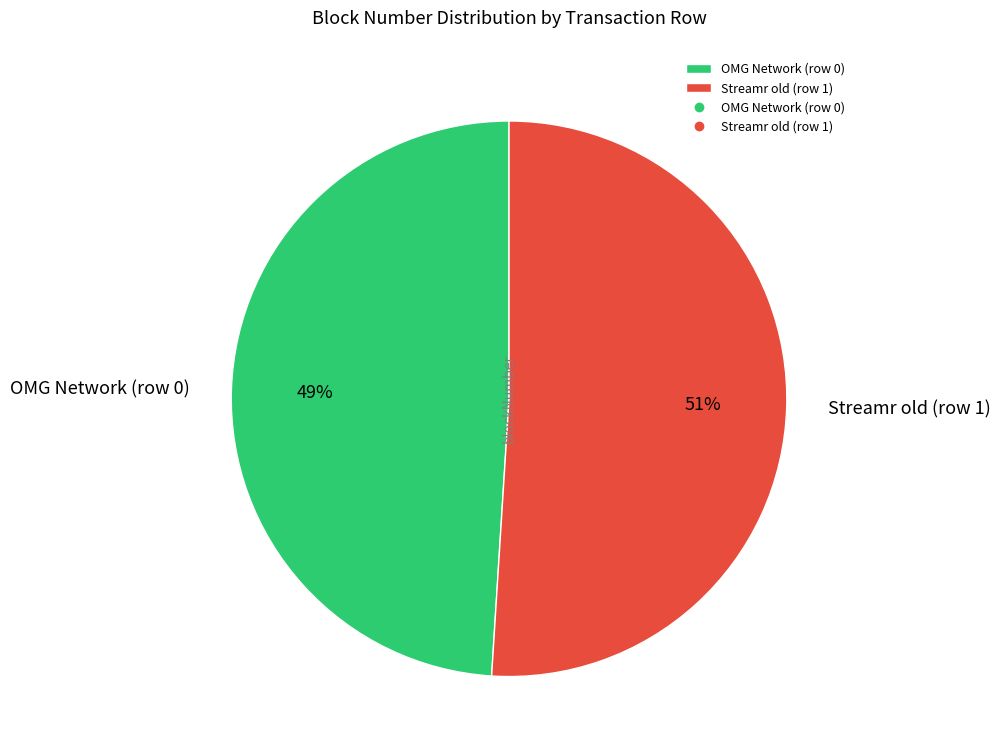

Which has a higher value, OMG Network (row 0) or Streamr old (row 1)?

Streamr old (row 1)